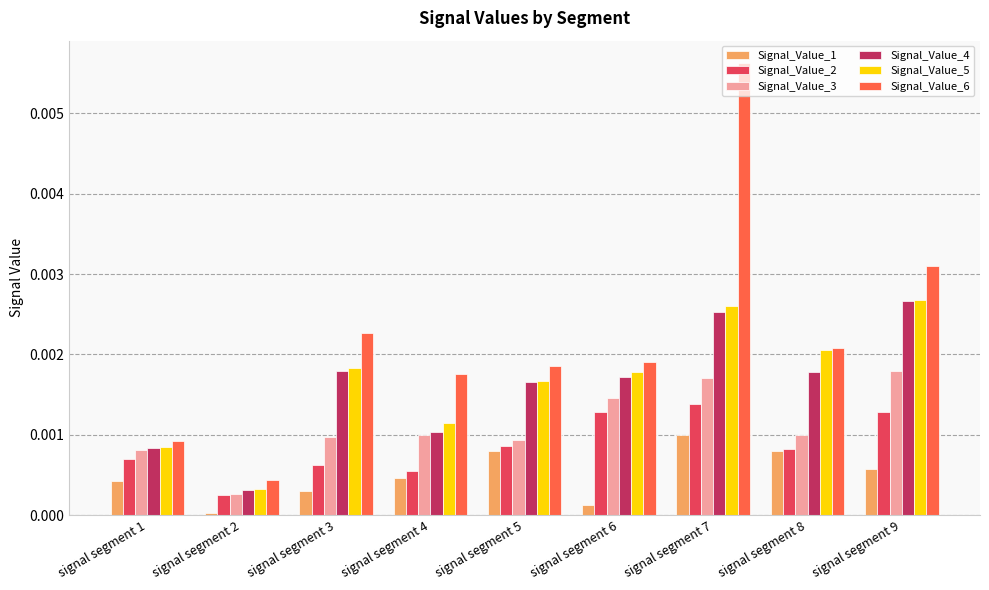

How many bars are there in total?

54